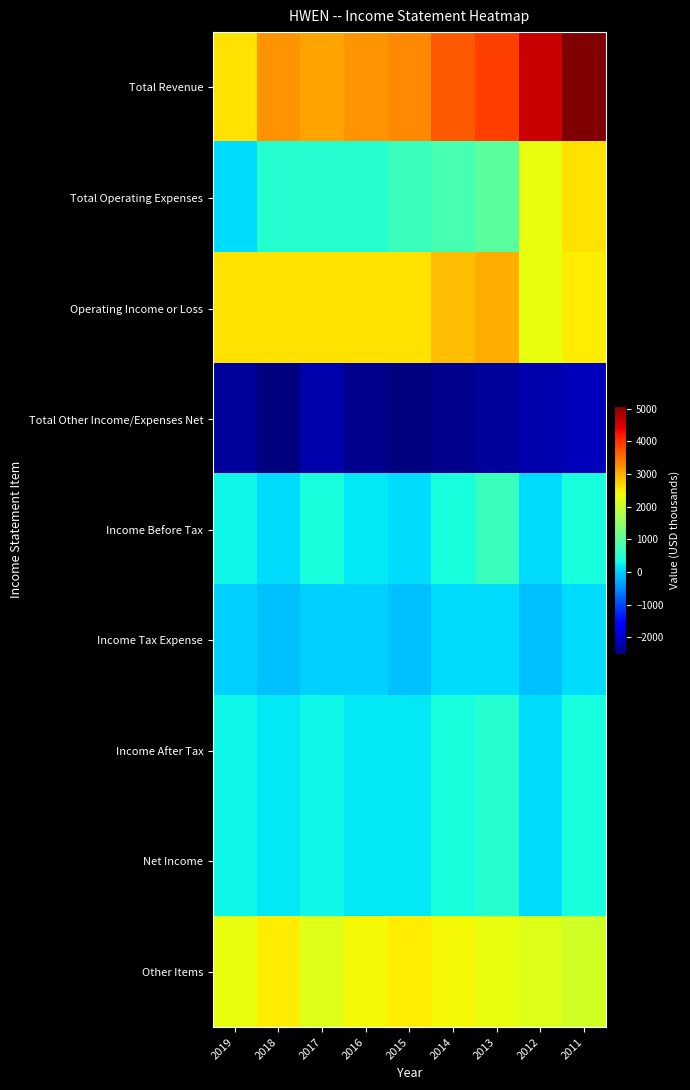

At which category is the sum across all series the highest?

2011